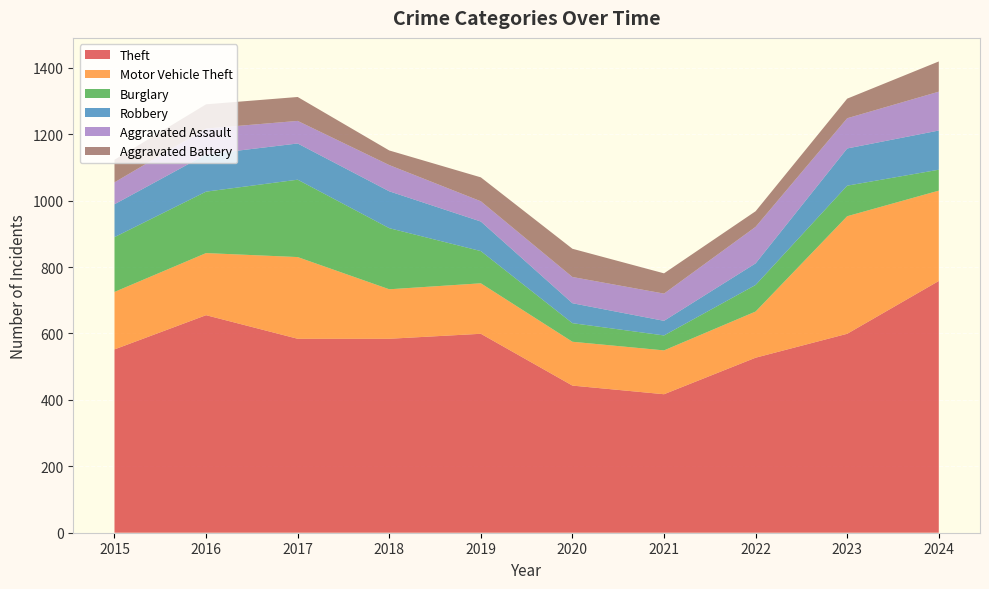

Reading left to right, what are all the values shown in this chart?

Theft: 552	655	584	584	599	443	417	527	599	758
Motor Vehicle Theft: 173	187	246	149	152	132	132	139	354	272
Burglary: 165	185	233	184	97	56	45	80	92	63
Robbery: 99	112	109	111	89	60	44	65	112	118
Aggravated Assault: 66	78	68	79	61	79	82	110	91	117
Aggravated Battery: 68	73	72	44	72	85	61	47	59	91